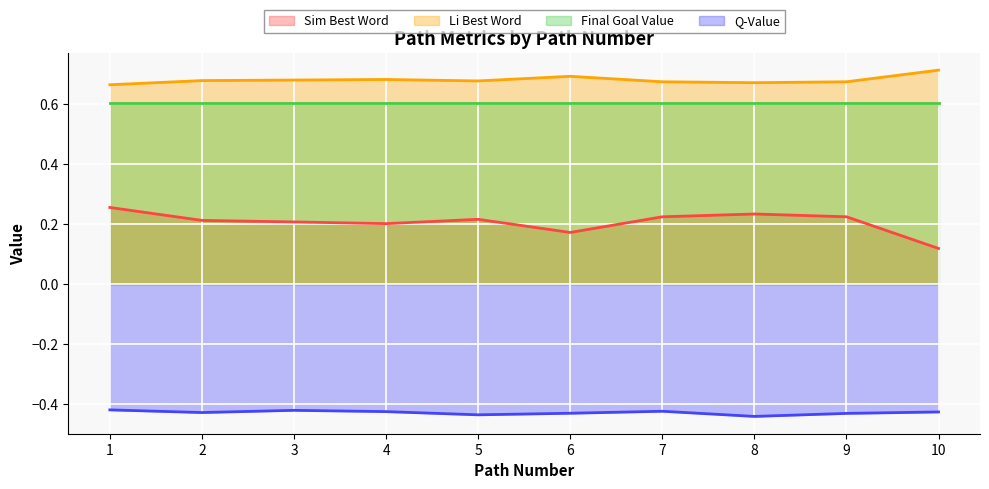

True or false: q_value has more than 0 interior local peaks.

True